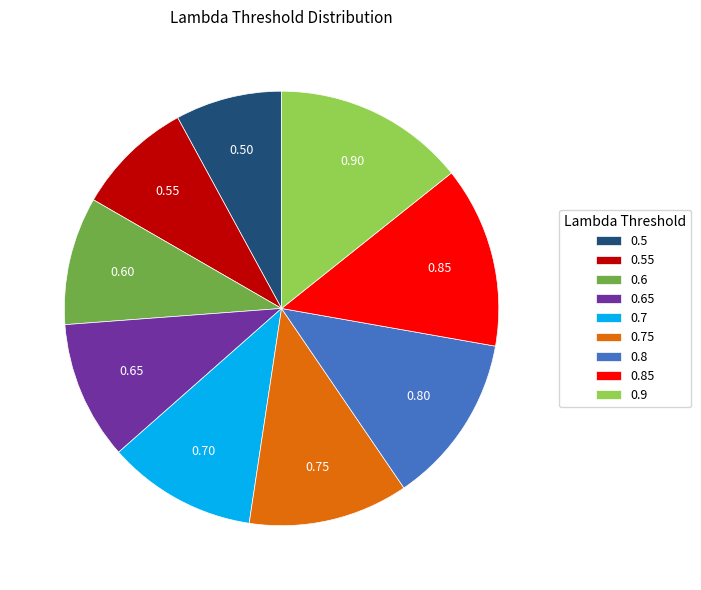

Which has a higher value, 0.65 or 0.85?

0.85